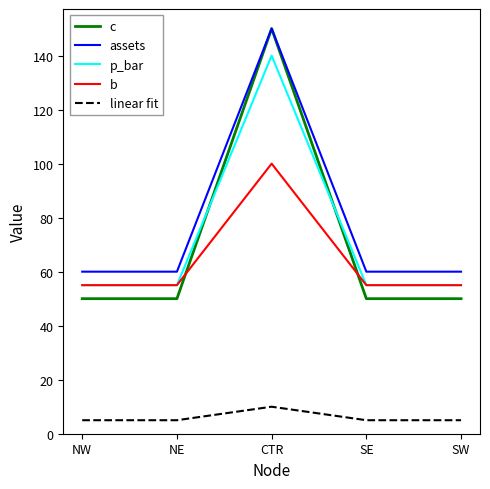

What are all the series names shown in the legend?

c, assets, p_bar, b, linear fit